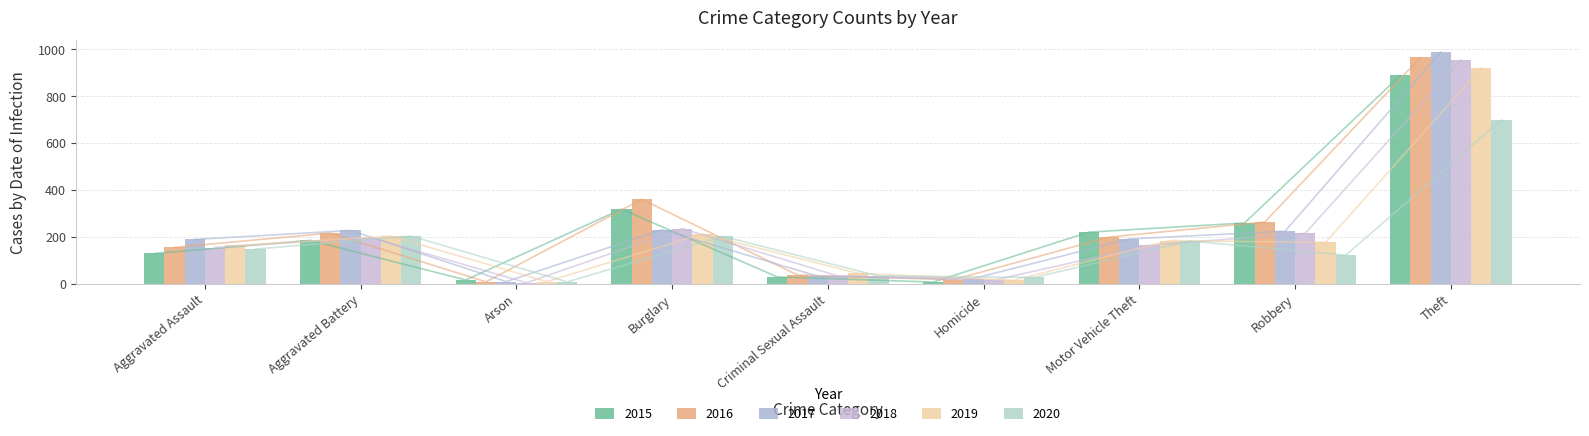

What is the label of the 5th bar from the left?

Criminal Sexual Assault